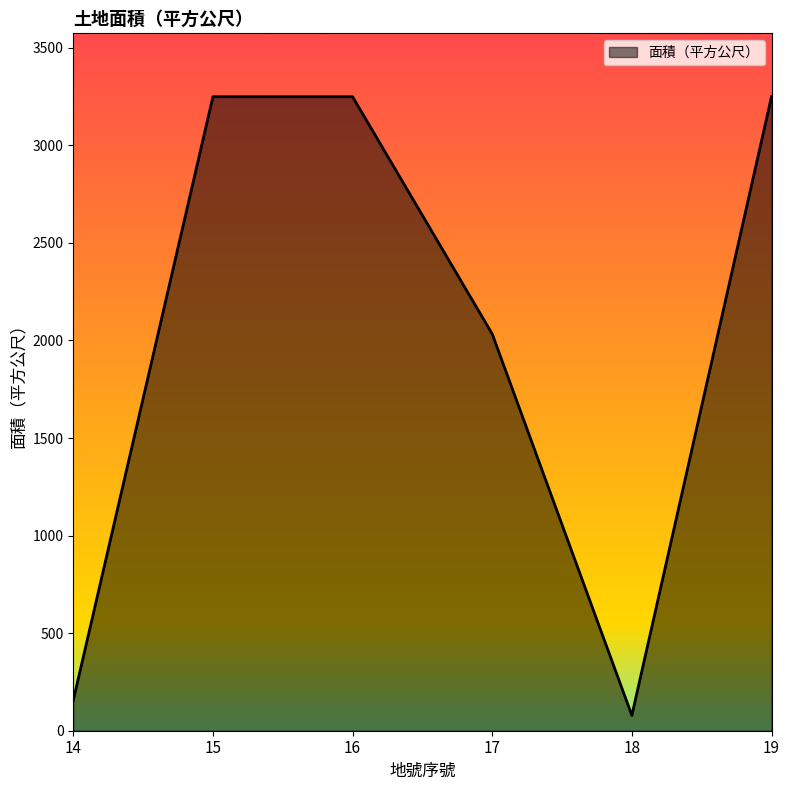

What is the average value?

2002.5